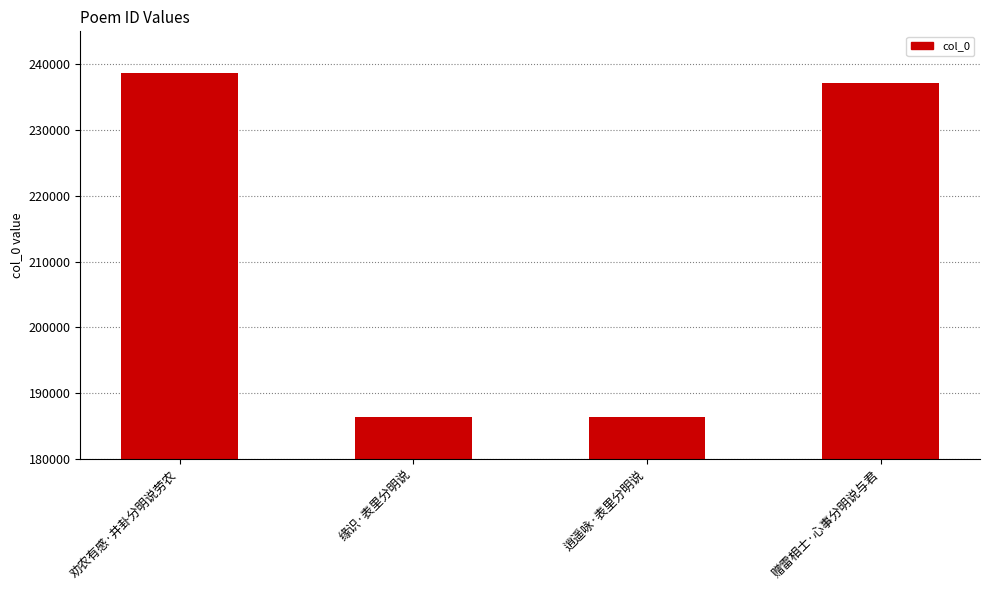

The chart shows a value of 356606 at 赠雷相士·心事分明说与君. True or false?

False